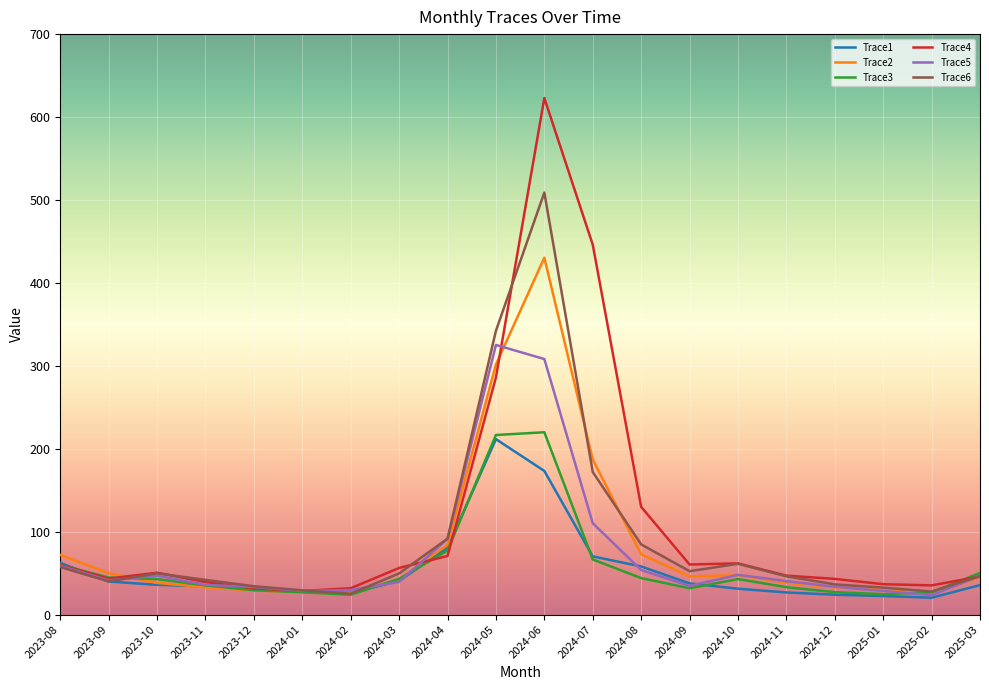

How many lines are shown in the chart?

6